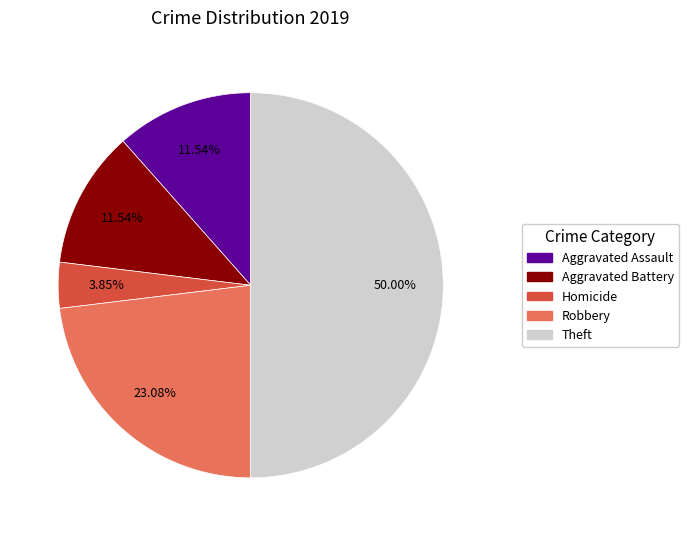

Does Homicide account for over 50% of the chart?

No